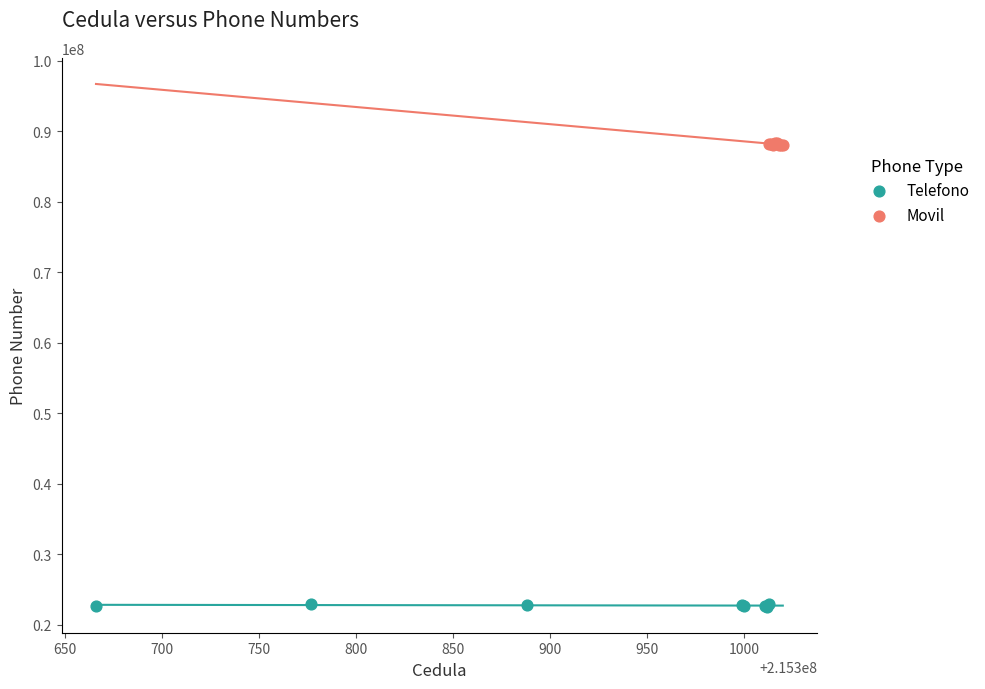

Which series reaches the minimum Y coordinate?

Telefono